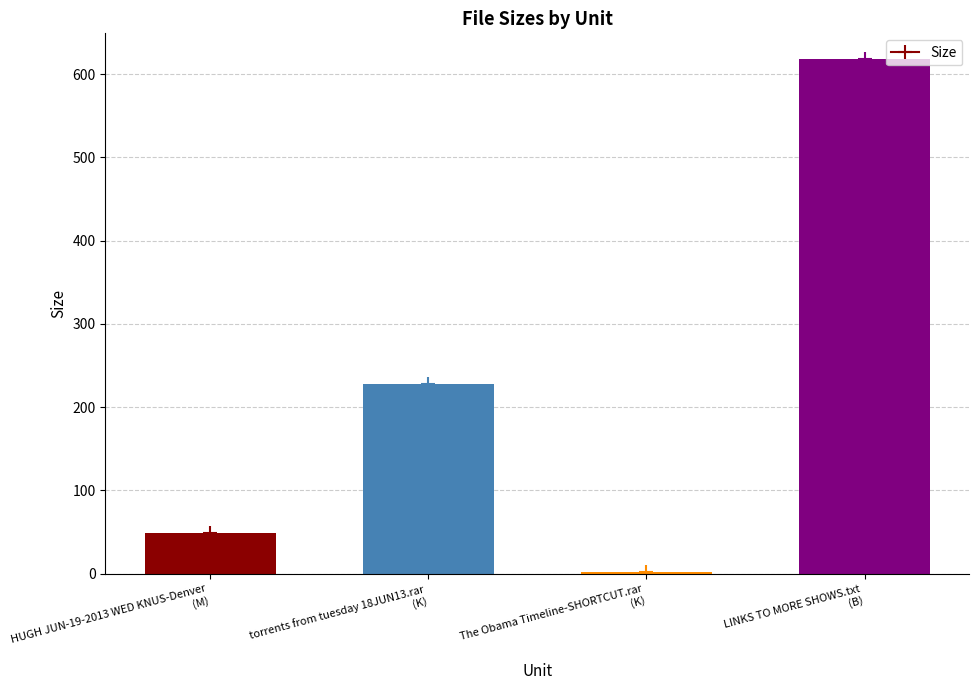

The value at The Obama Timeline-SHORTCUT.rar
(K) is 2.5. True or false?

False